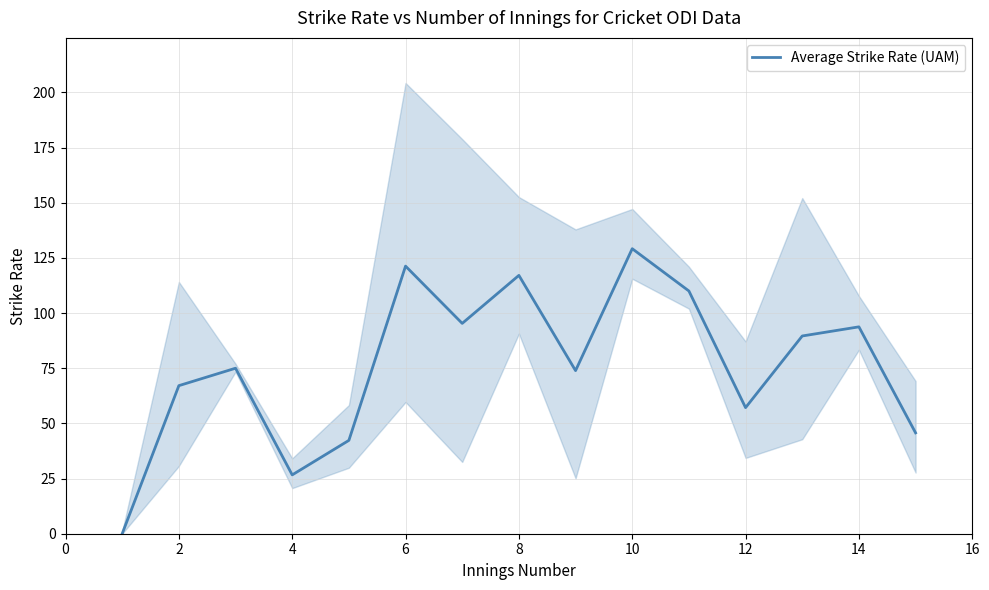

How many interior local peaks (higher than both neighbors) does the data have?

5